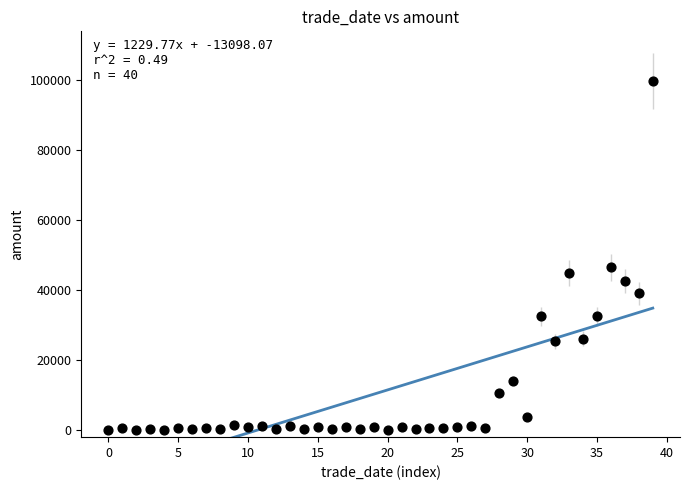

What Y value in the scatter plot is closest to 49895?

46551.5